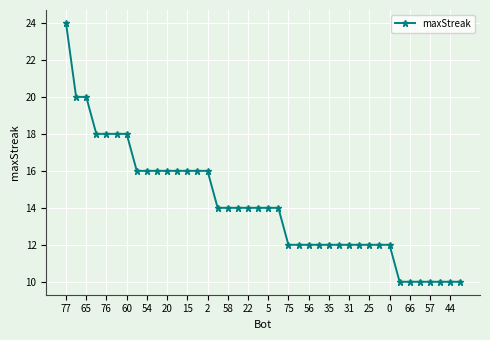

What is the minimum value shown in the chart?

10